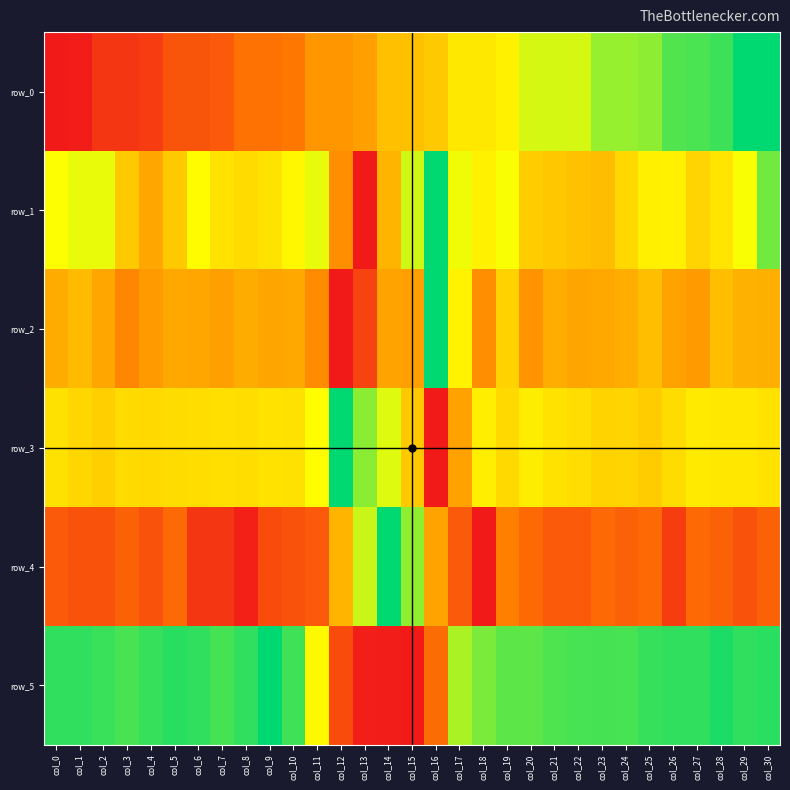

The value of row_0 at col_9 is 0.1. True or false?

False